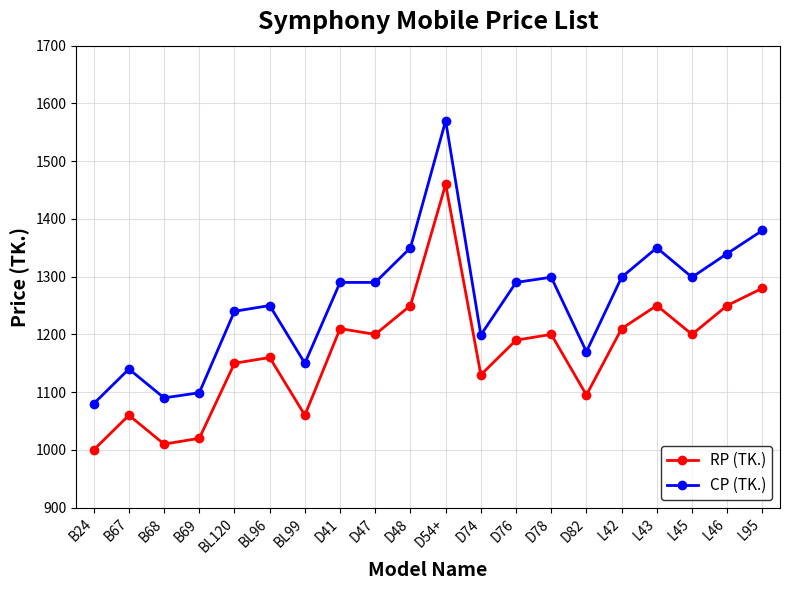

List the series in order of their overall mean, highest first.

CP (TK.), RP (TK.)